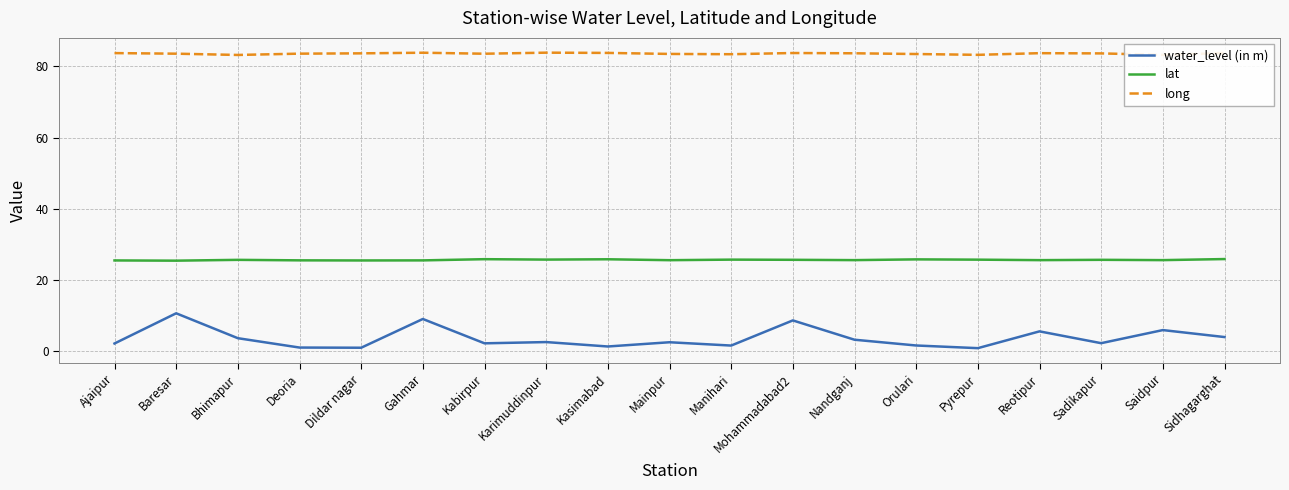

Does the chart display data point markers on the line(s)?

No